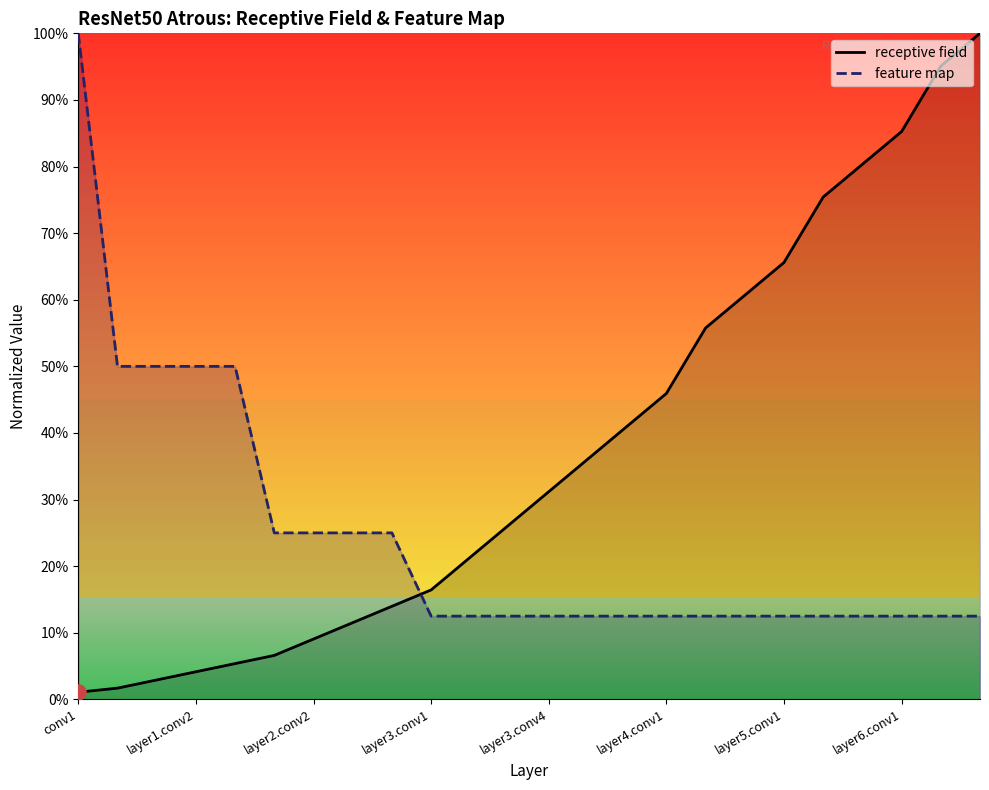

What is the total value across all series at 13?

48.6